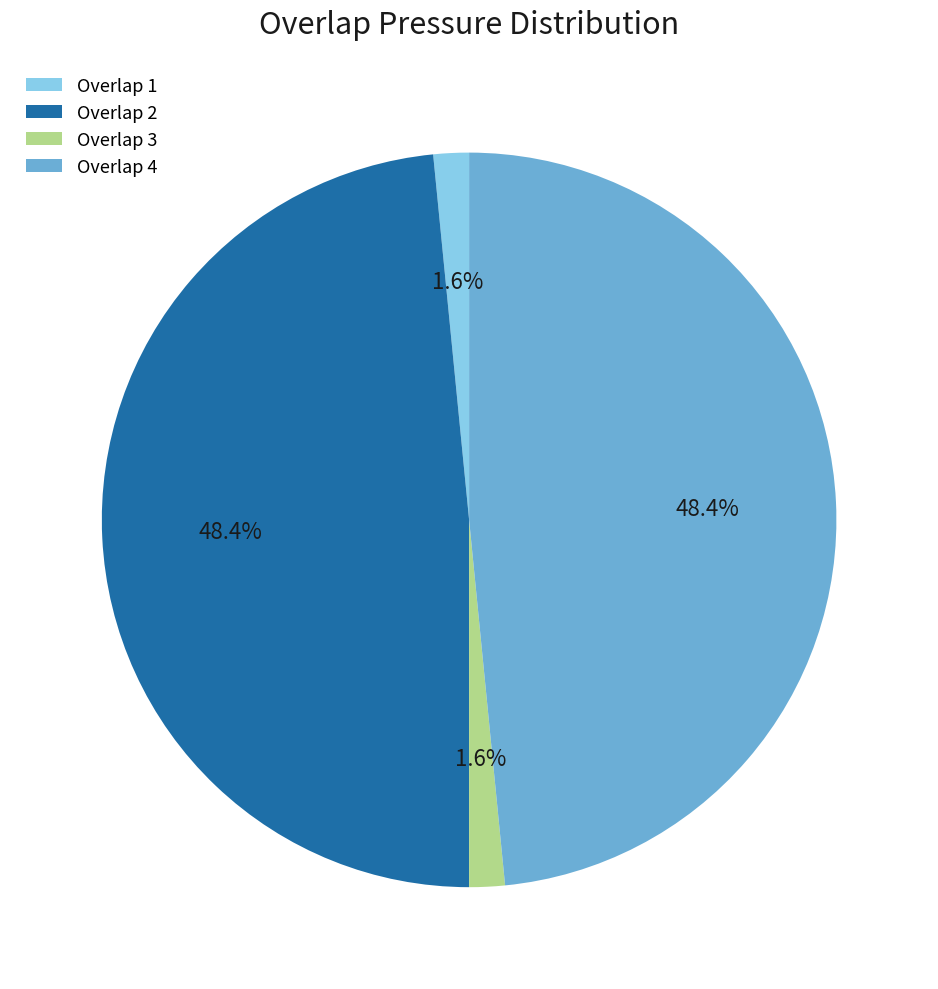

Combined, what portion of the pie is Overlap 1 and Overlap 2?

50.0%